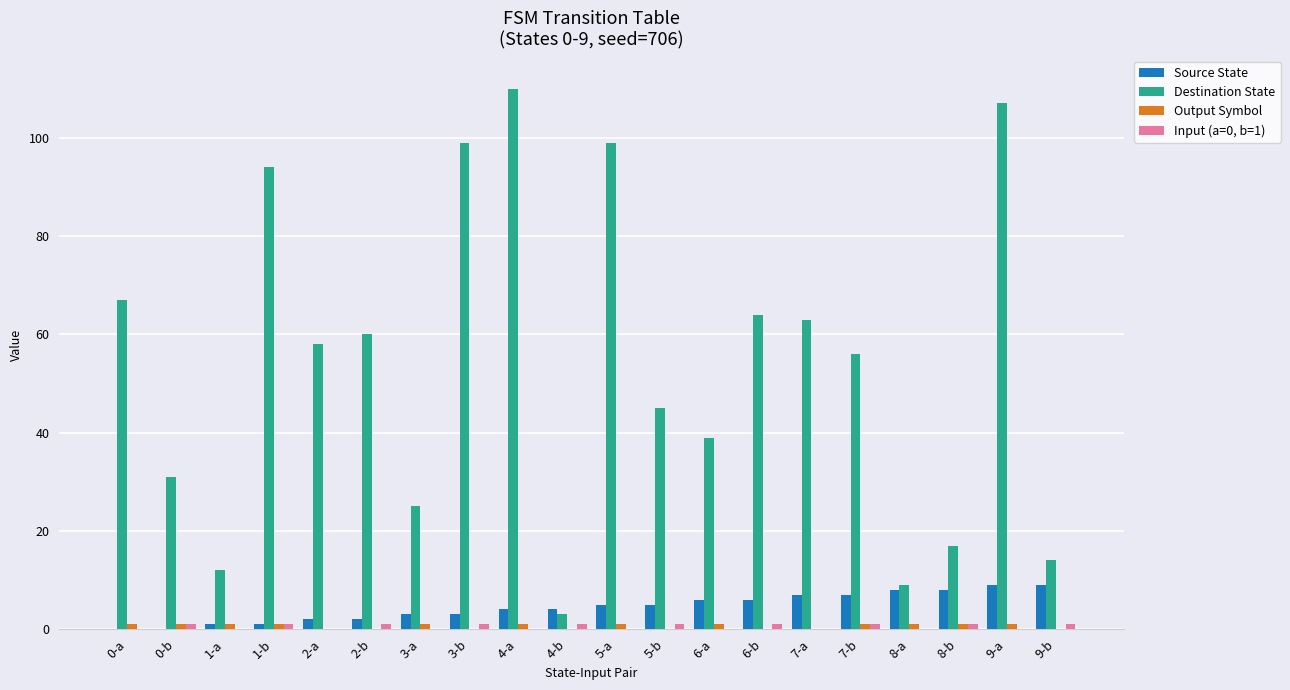

What is the maximum value shown in the chart?

110